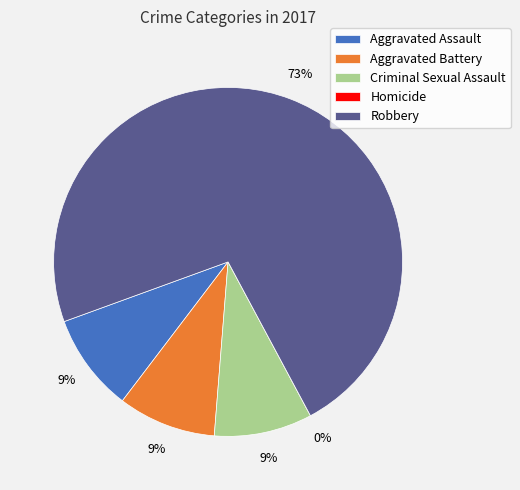

What percentage is the Robbery slice, to the nearest percent?

73%